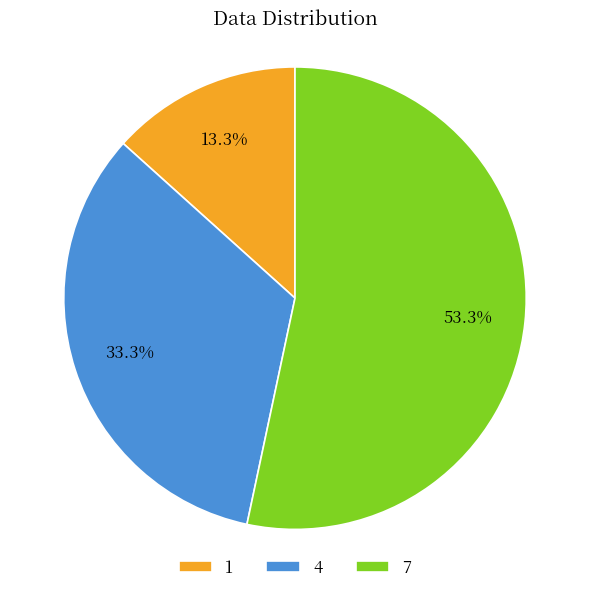

The 7 slice represents 39% of the pie. True or false?

False